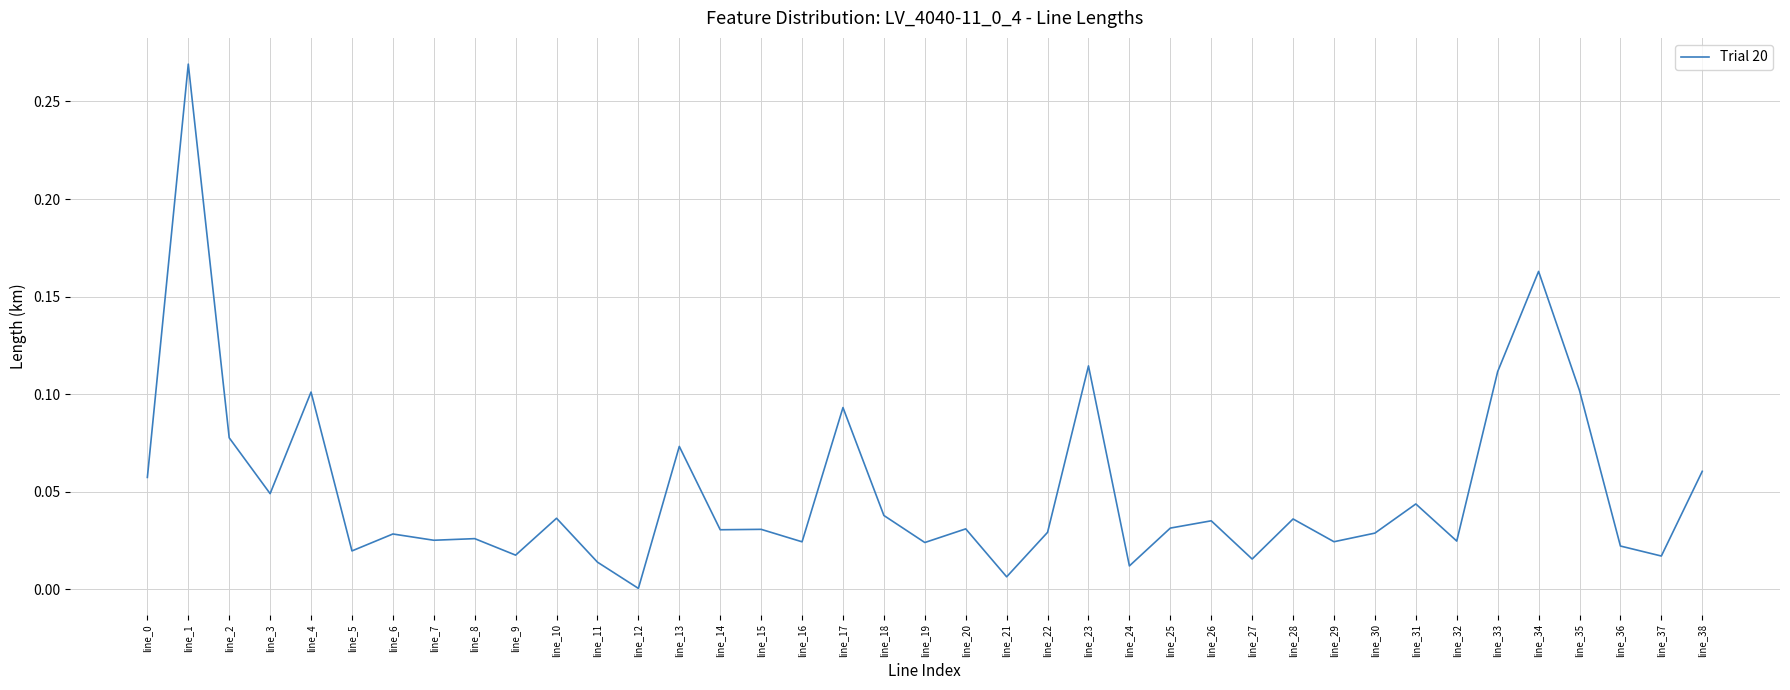

At which category does the chart reach its peak across all series?

line_1